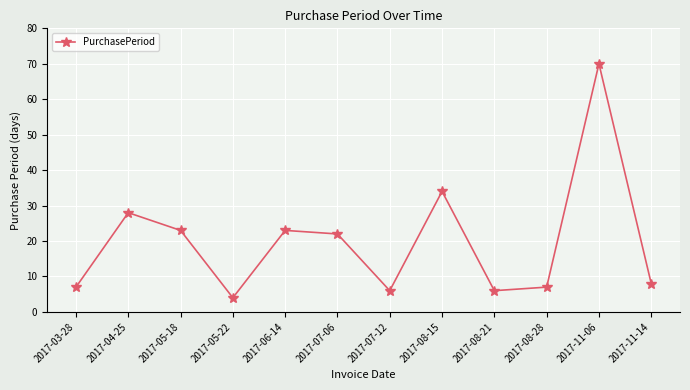

True or false: the data shows 6 at 2017-07-12.

True